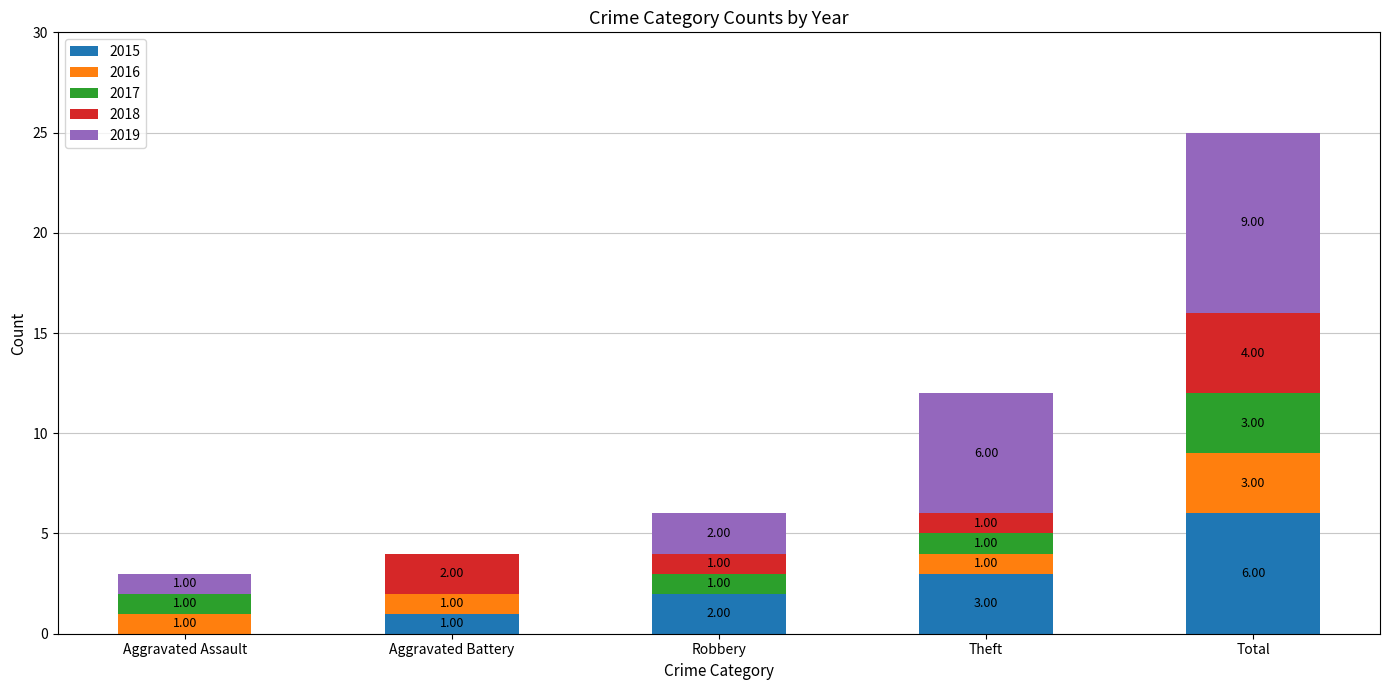

At which category is the sum across all series the highest?

Total